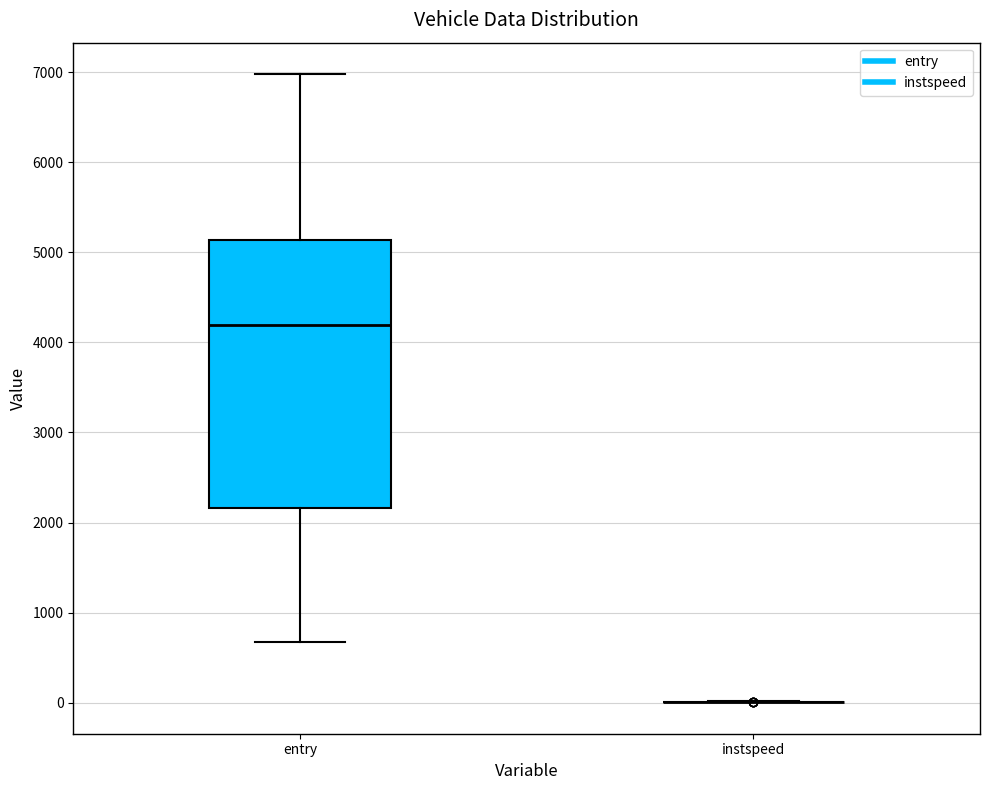

Reading left to right, transcribe this box plot: for each box, give where its median line is, the range the box spans, and where its two whiskers end, as read against the y-axis. The values are not printed on the chart, so give them approximately, as read against the axis.

entry: median 4200, box 2200 to 5100, whiskers 700 to 7000
instspeed: box collapsed to a line at 0, whiskers 0 to 0